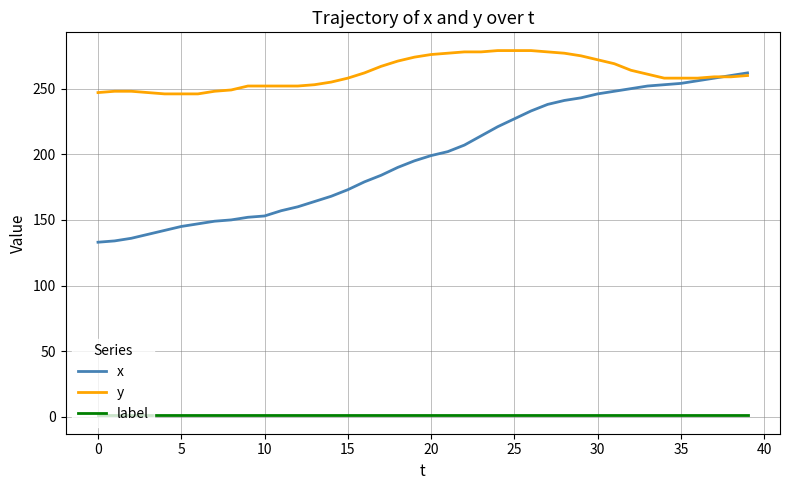

Rank the series by their maximum value, from highest to lowest.

y, x, label